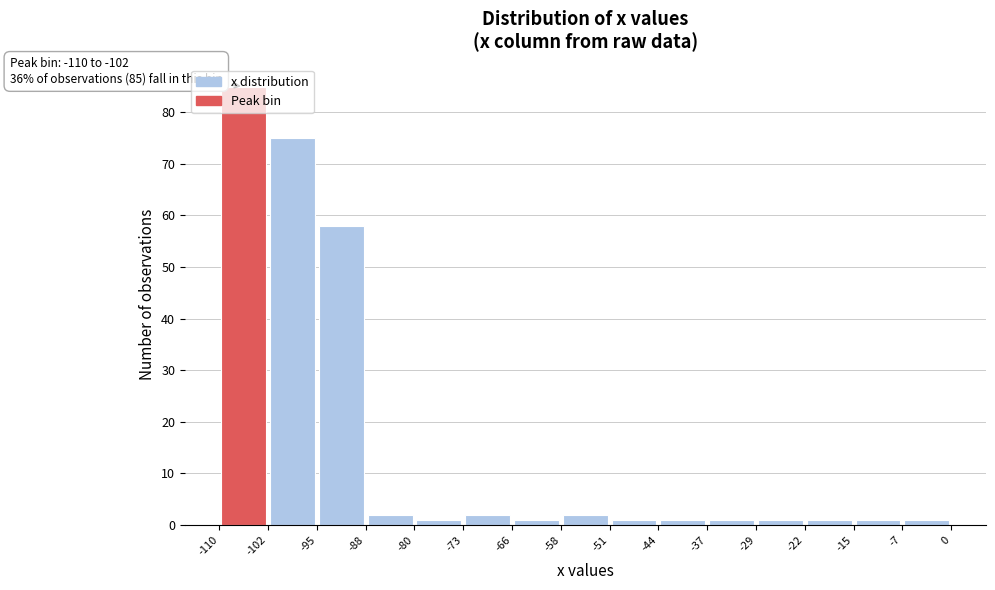

Which range on the x-axis has the tallest bar?

-110 to -102